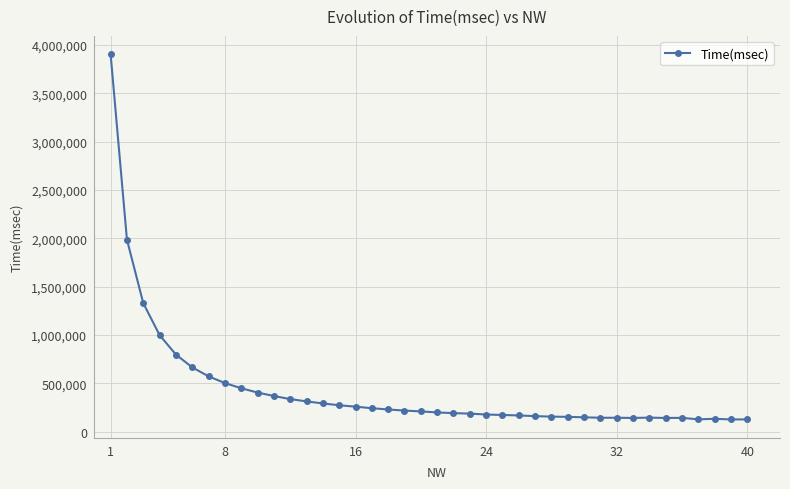

Does the chart have visible grid lines?

Yes